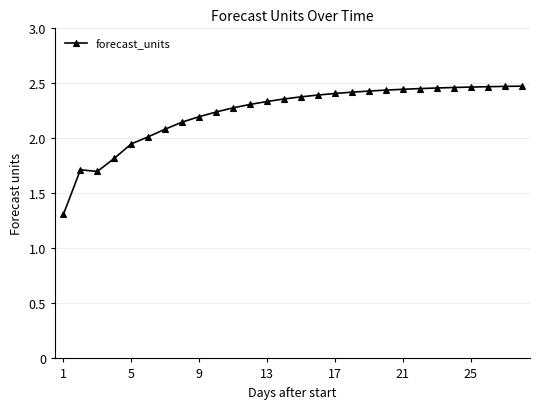

What is the minimum value shown in the chart?

1.3